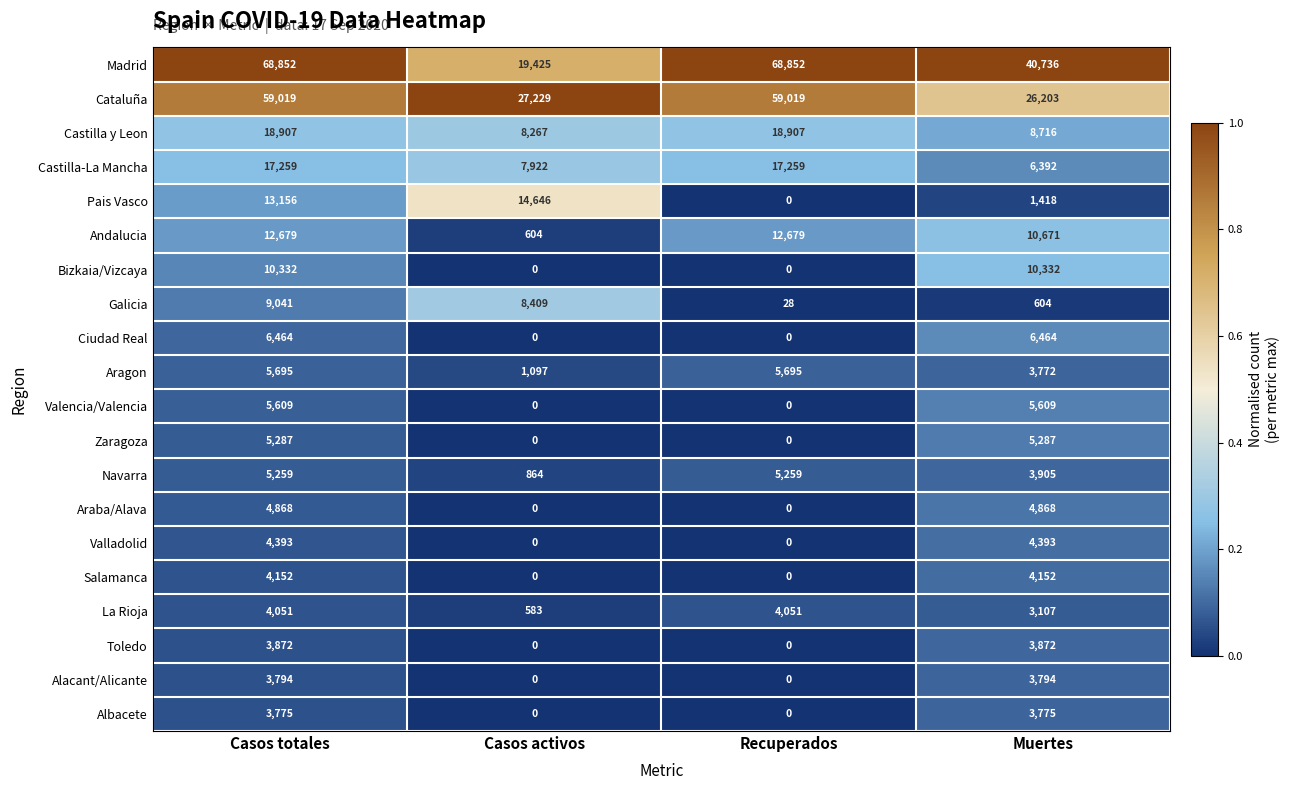

Is it true that Cataluña equals 78211 at Recuperados?

False